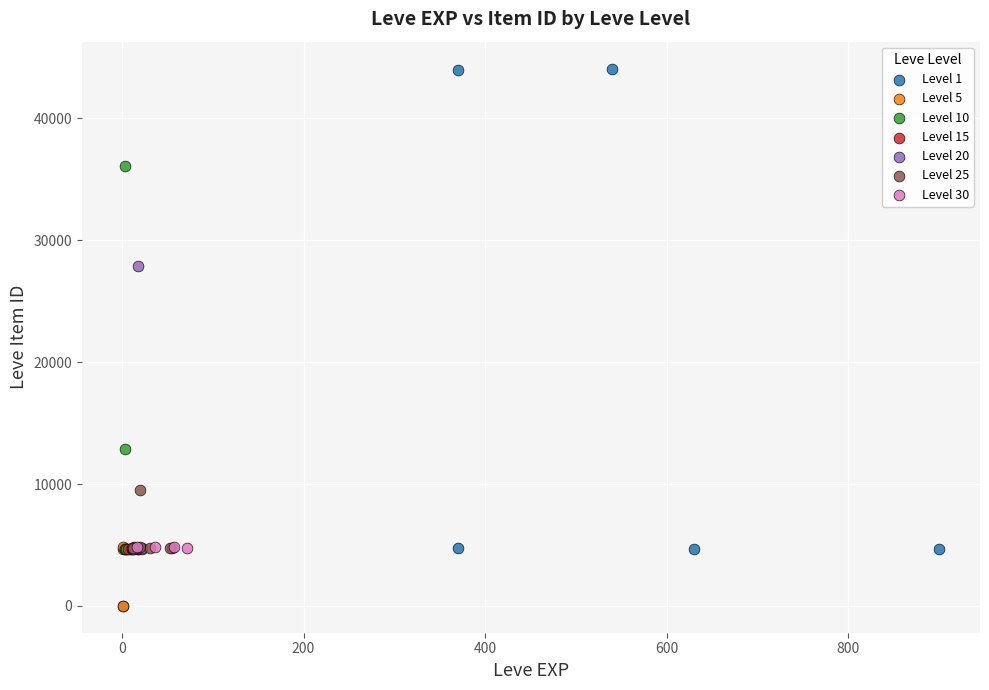

Which series has the largest Y range (max minus min)?

Level 1